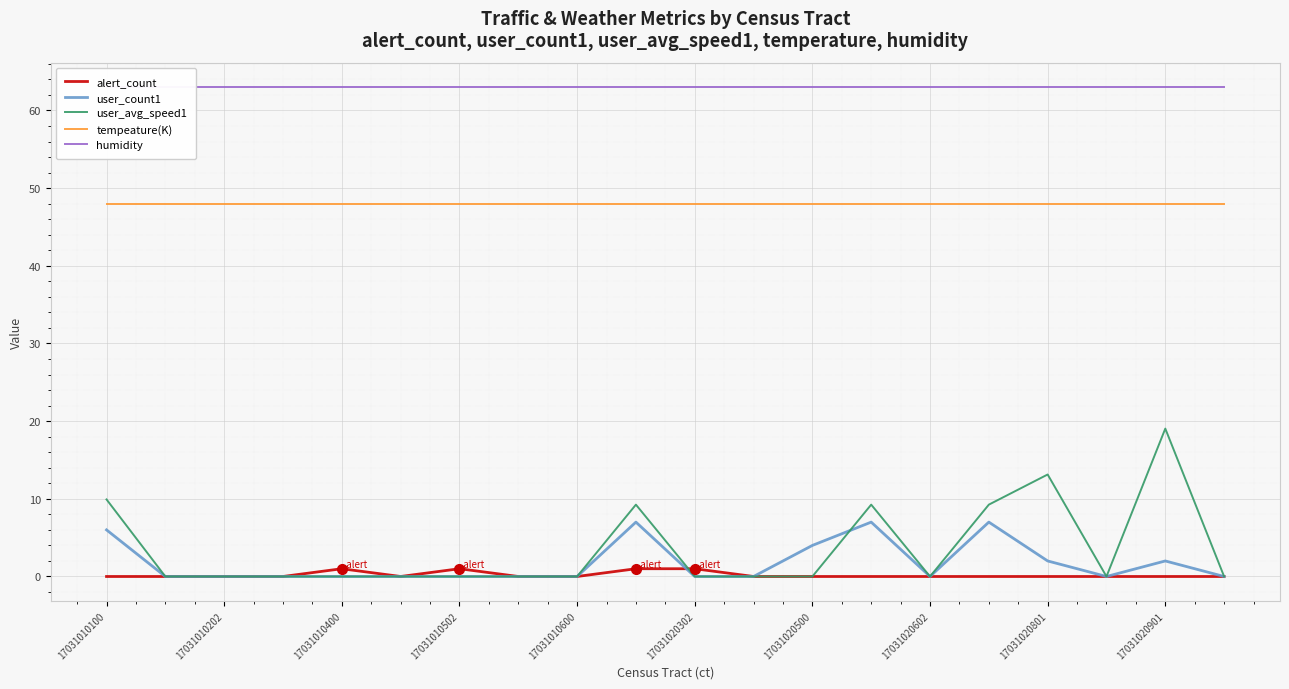

At which label is tempeature(K) closest to 48?

17031010100